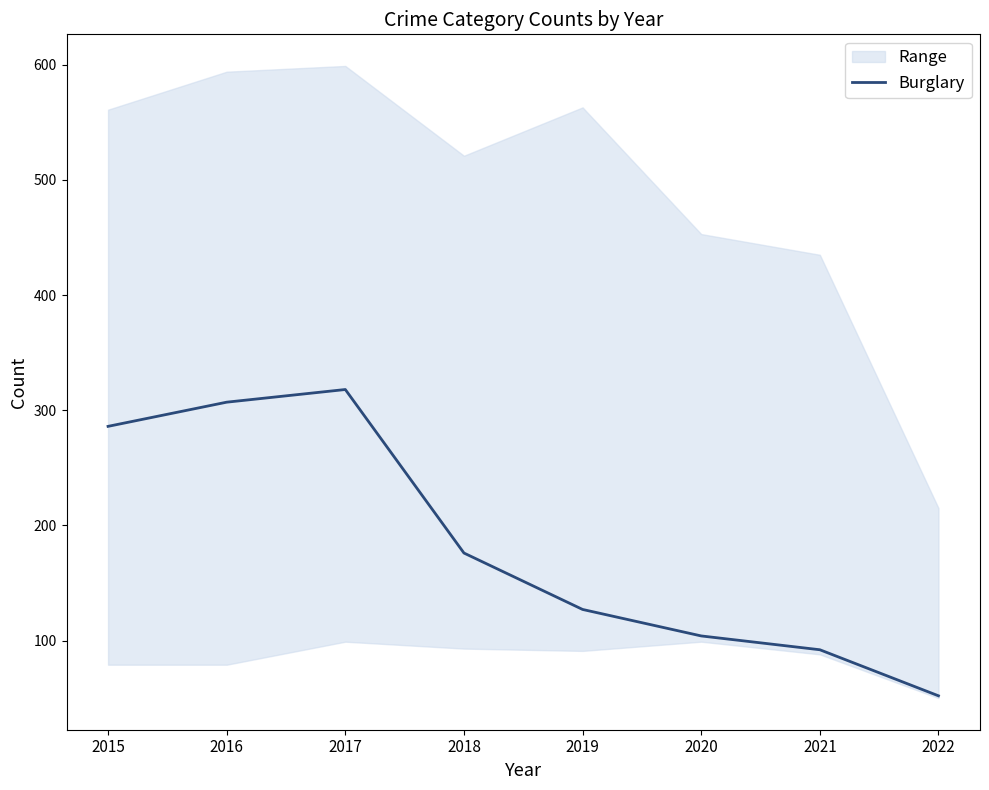

Is it true that the value at 2015 is 95?

False